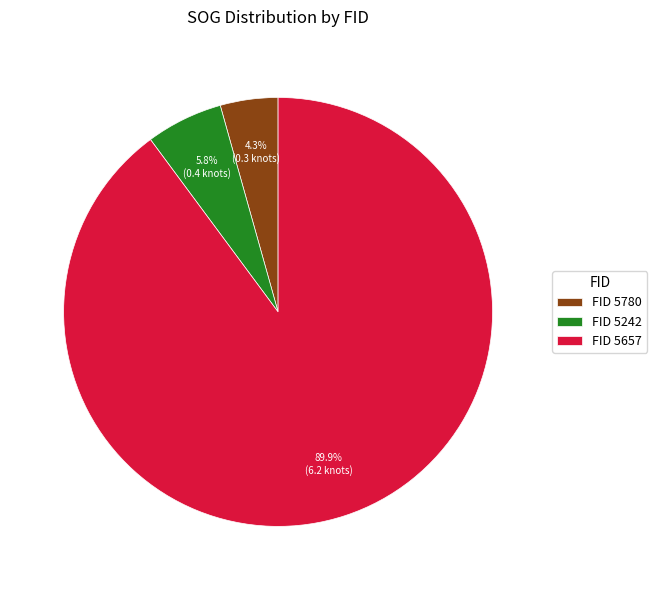

Is there any slice that represents more than half of the pie?

Yes